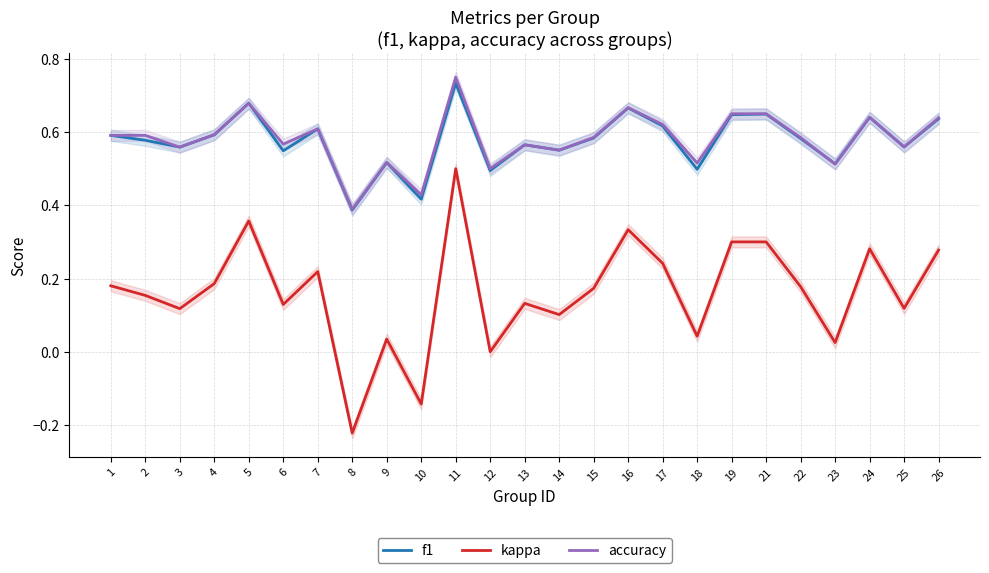

Which series has the largest total across all categories?

accuracy